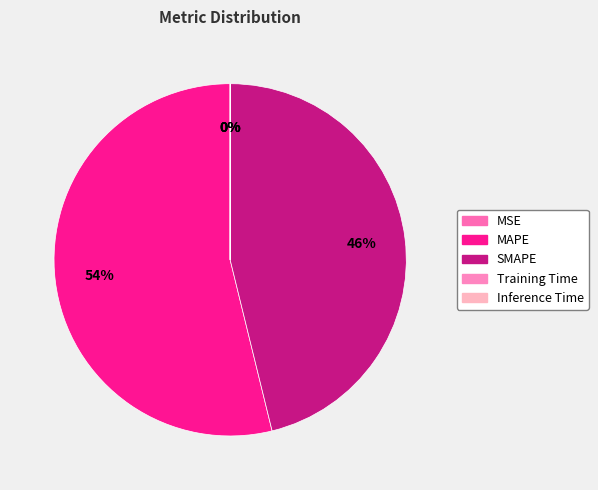

The Training Time slice represents 0% of the pie. True or false?

True